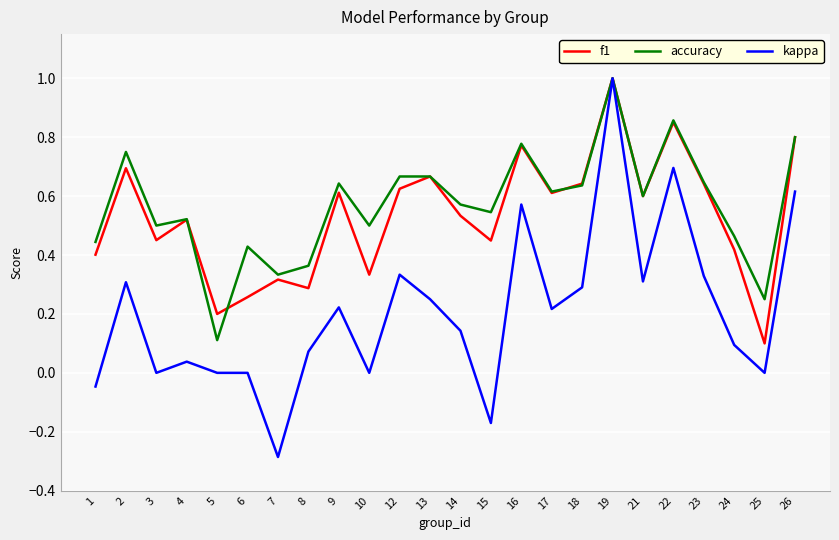

What is the maximum value for kappa?

1.0